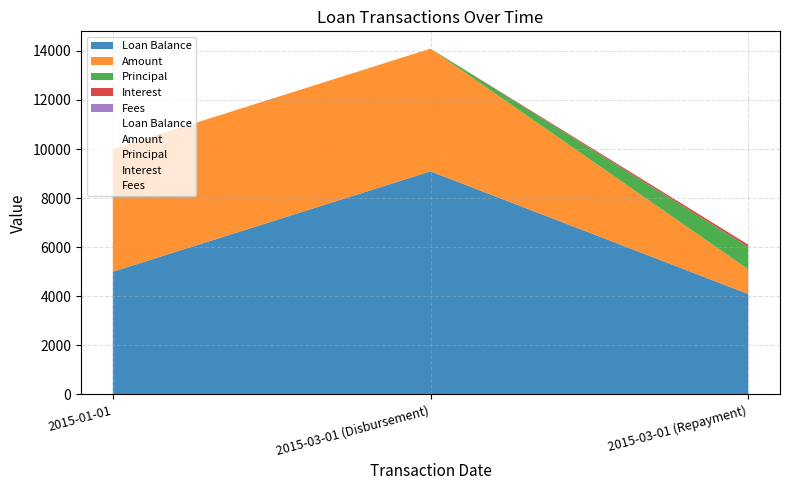

How many values in Interest are above zero?

1